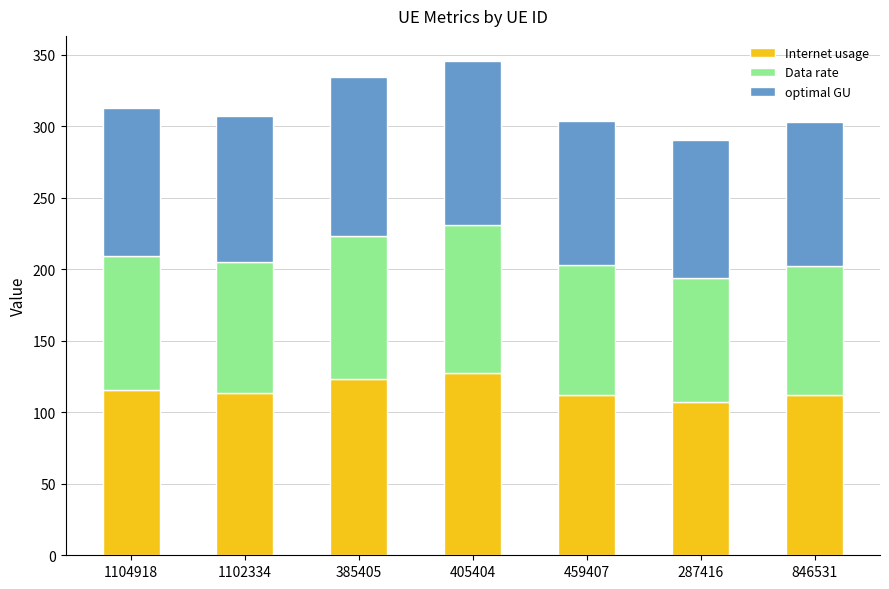

Is it true that Internet usage equals 107.1 at 287416?

True